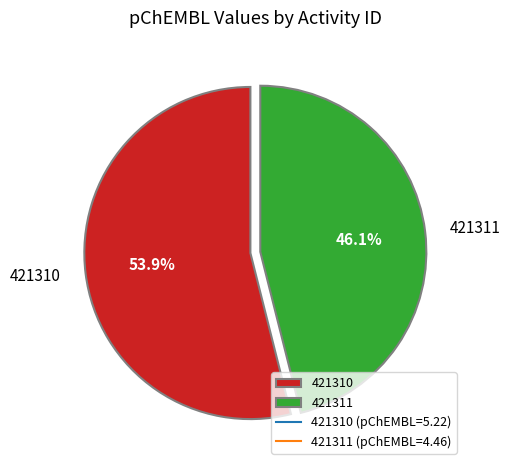

The 421311 slice represents 46% of the pie. True or false?

True